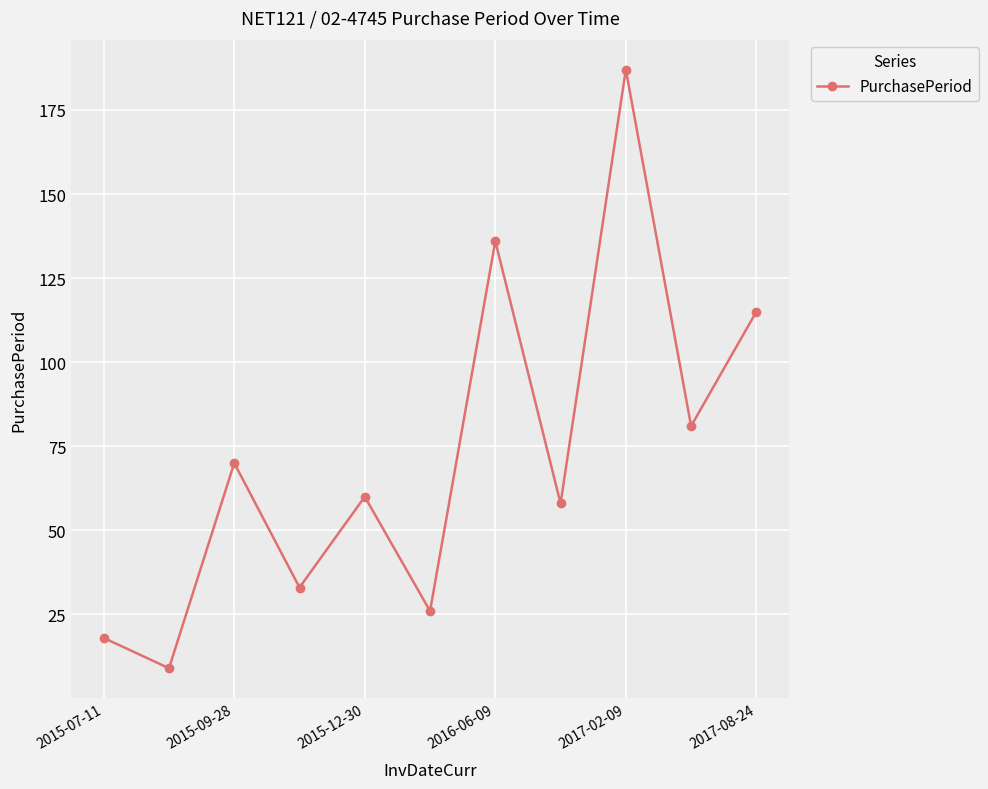

What is the greatest value displayed?

187